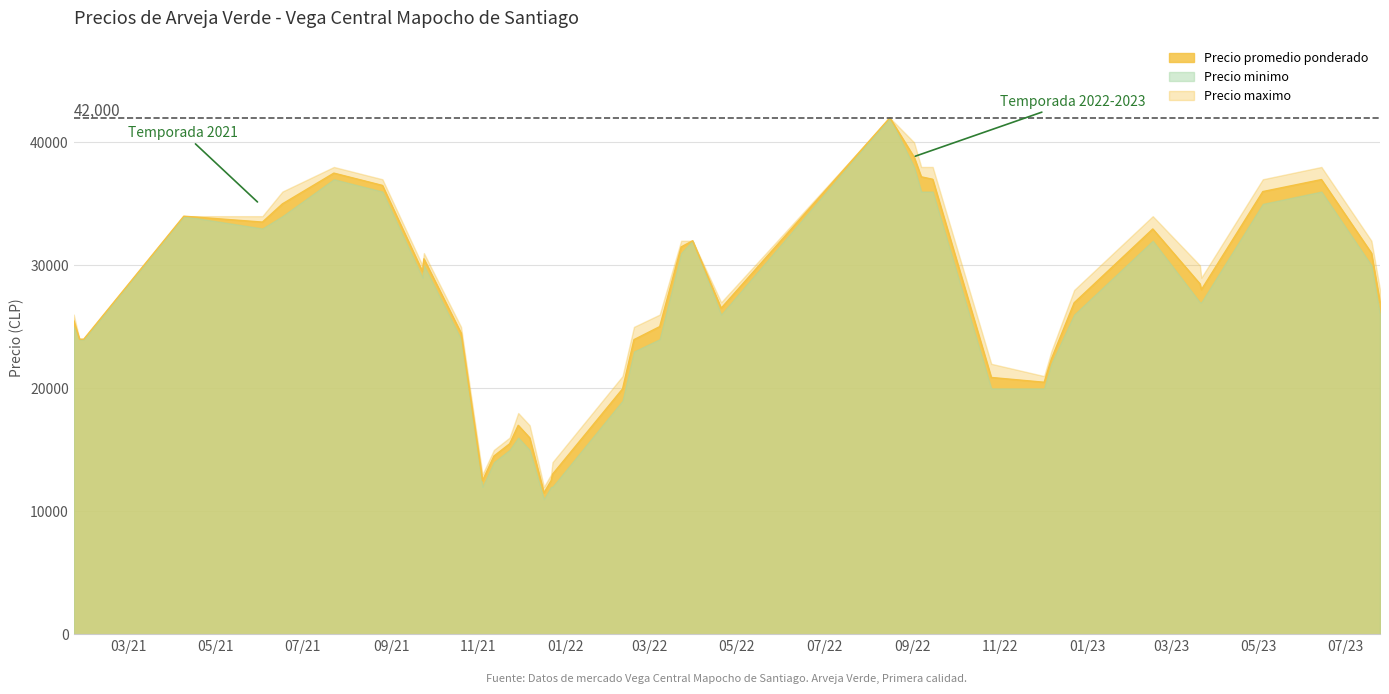

List the series in order of their peak value, lowest first.

Precio promedio ponderado, Precio minimo, Precio maximo